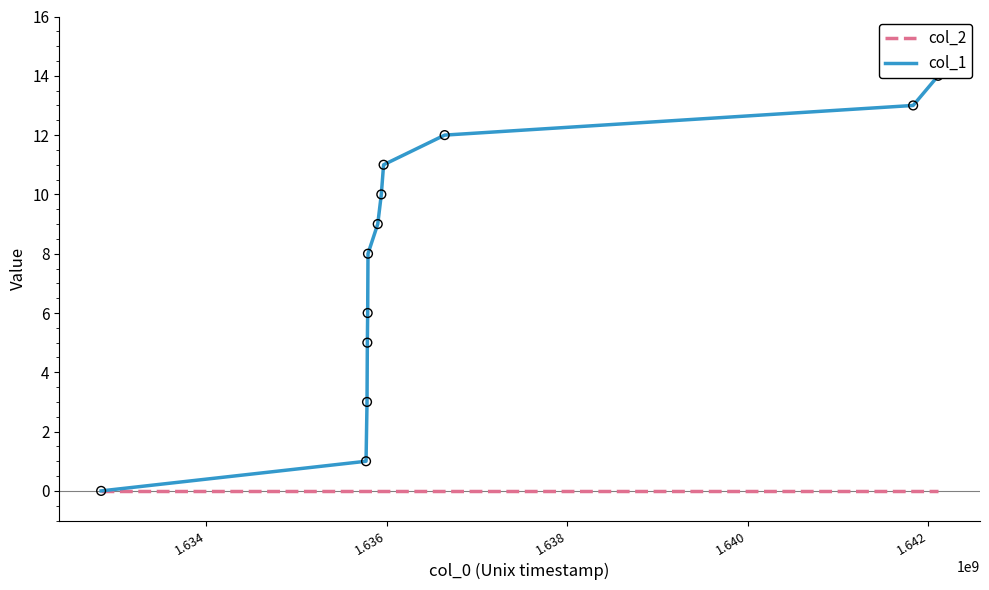

What are all the series names shown in the legend?

col_2, col_1